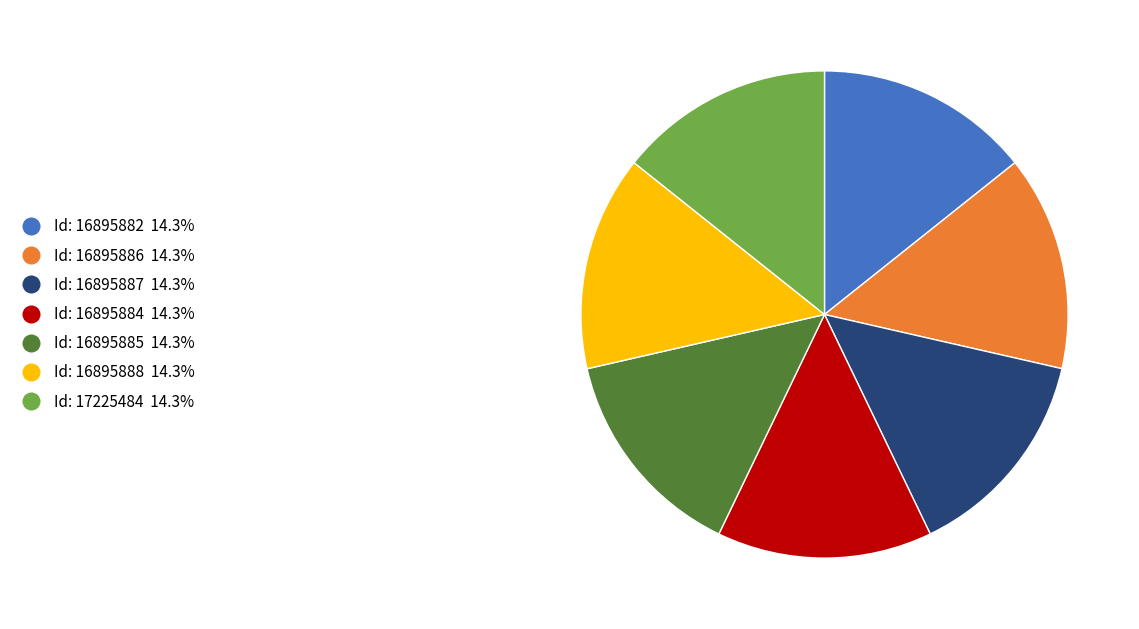

Is there a majority slice in this chart?

No